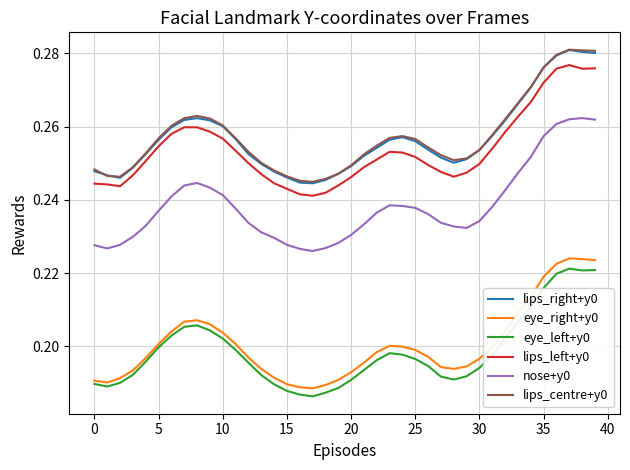

True or false: eye_right+y0 and nose+y0 intersect in this chart.

False